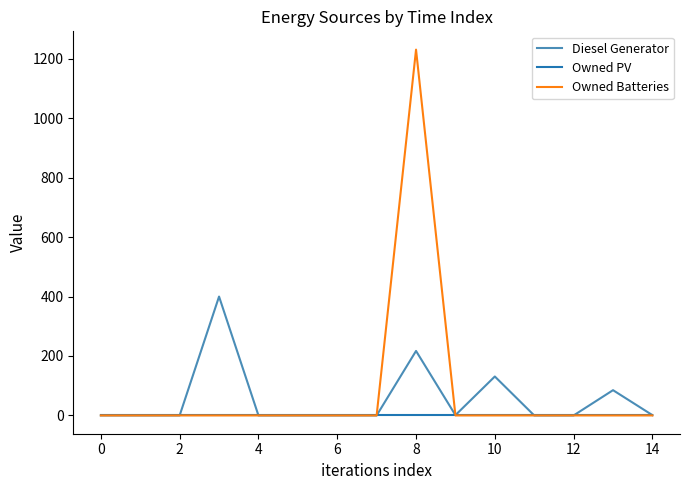

Rank the series by their maximum value, from lowest to highest.

Owned PV, Diesel Generator, Owned Batteries